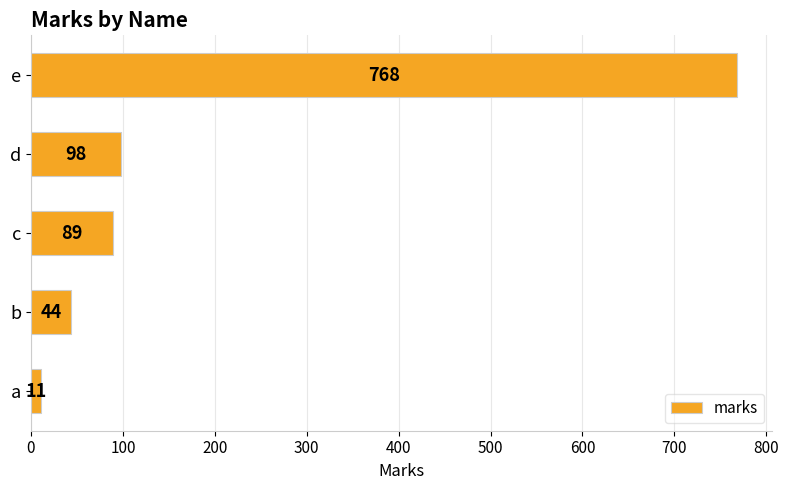

Reading bottom to top, extract all data points from this chart.

a=11	b=44	c=89	d=98	e=768